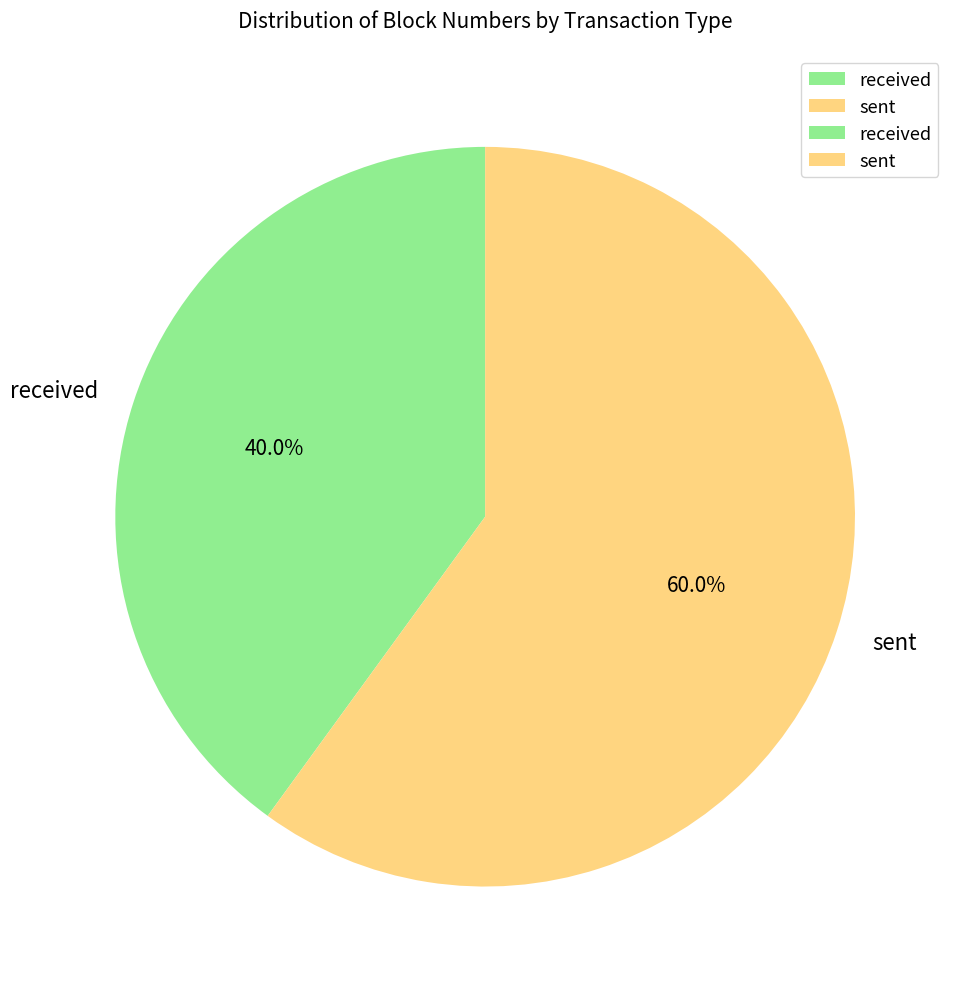

Rank the categories by value from highest to lowest.

sent, received